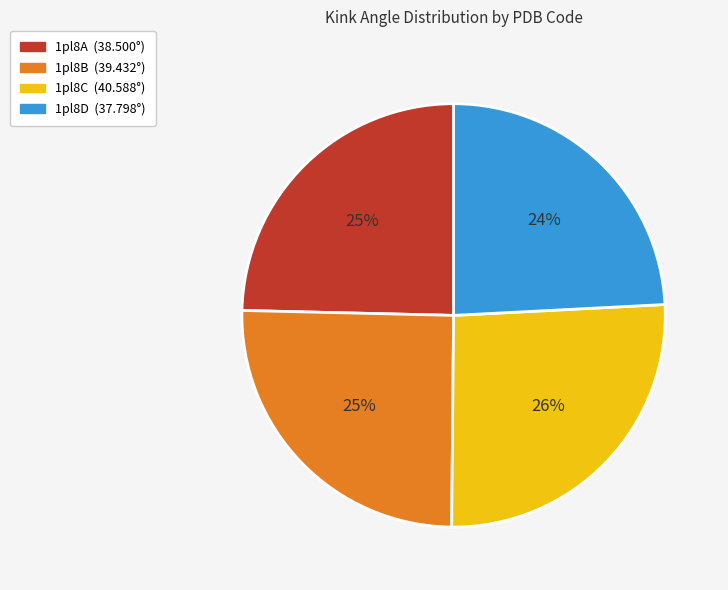

To the nearest percent, what percentage of the pie is 1pl8C?

26%